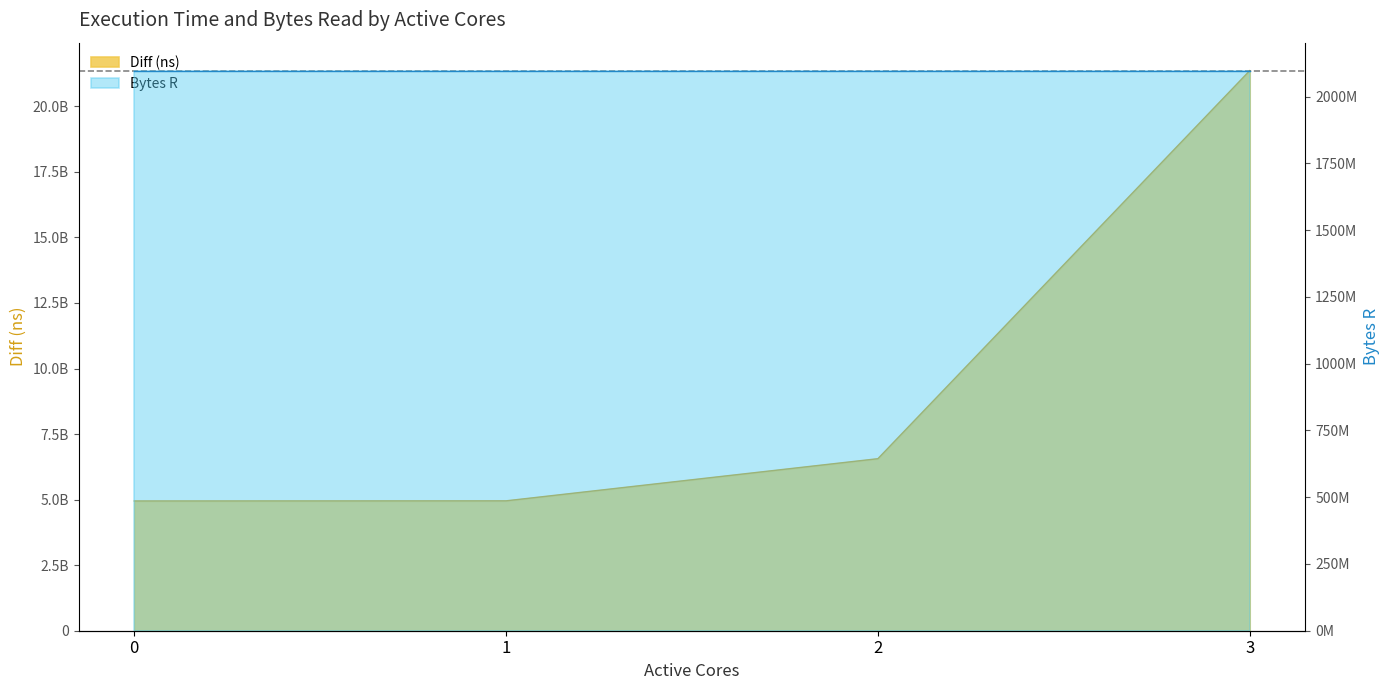

What is the value of the 4th point from the left?

21360027834